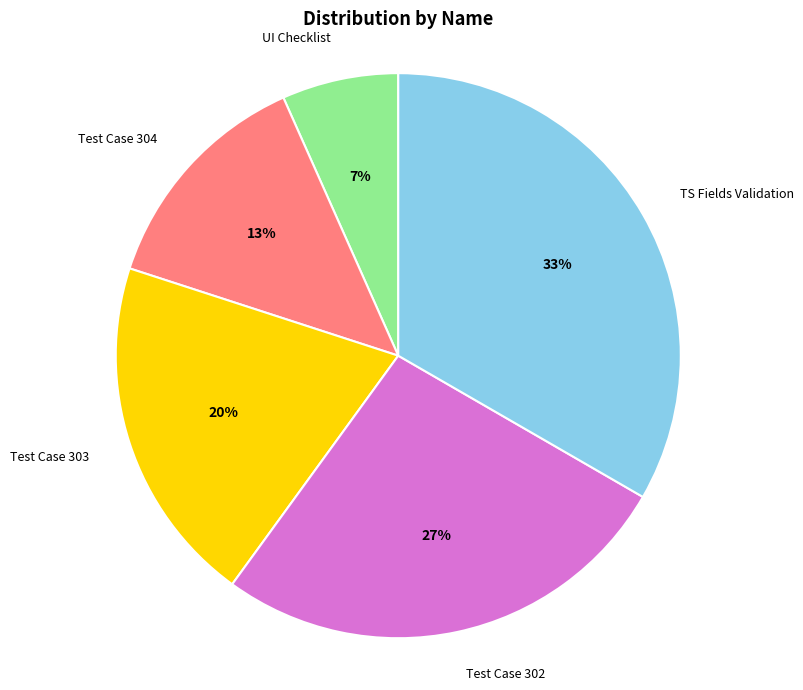

Is there a majority slice in this chart?

No